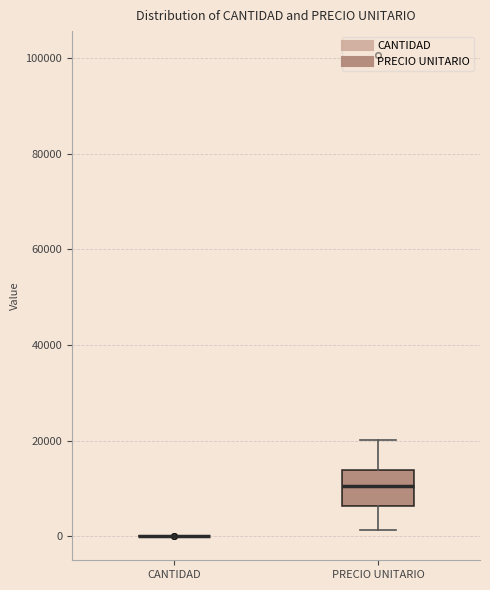

Reading left to right, transcribe this box plot: for each box, give where its median line is, the range the box spans, and where its two whiskers end, as read against the y-axis. The values are not printed on the chart, so give them approximately, as read against the axis.

CANTIDAD: box collapsed to a line at 0, whiskers 0 to 0
PRECIO UNITARIO: median 10000, box 6000 to 14000, whiskers 2000 to 20000